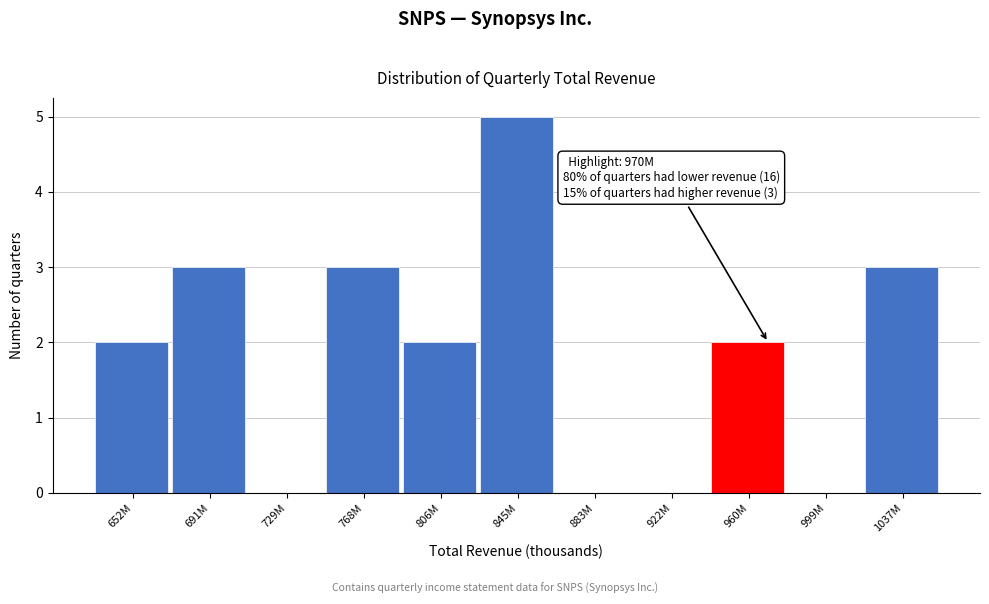

Reading left to right, extract all data points from this chart.

652M=2	691M=3	729M=0	768M=3	806M=2	845M=5	883M=0	922M=0	960M=2	999M=0	1037M=3